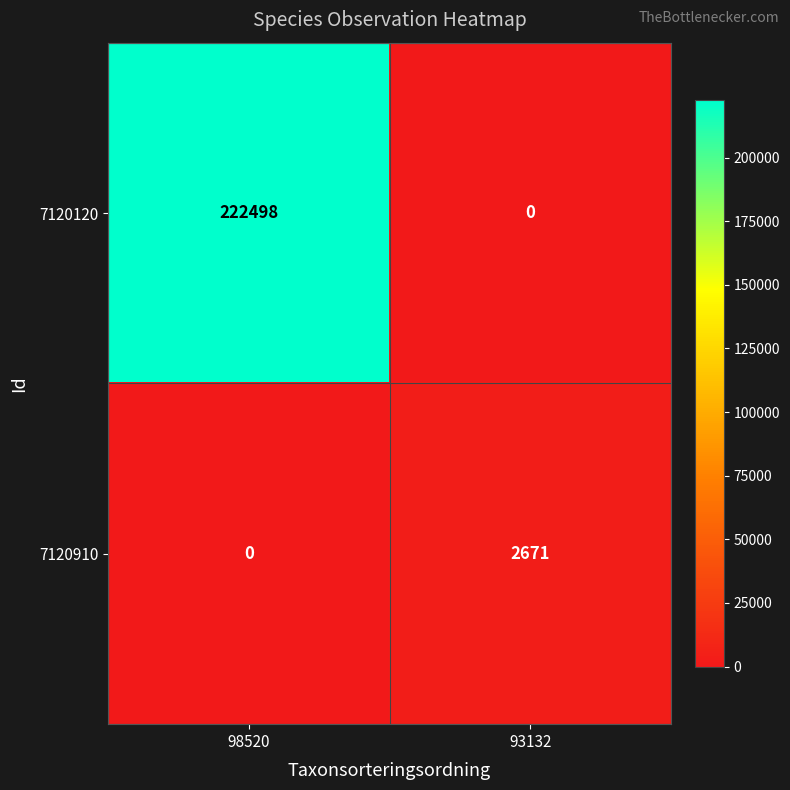

At how many categories does at least one series exceed 100141?

1